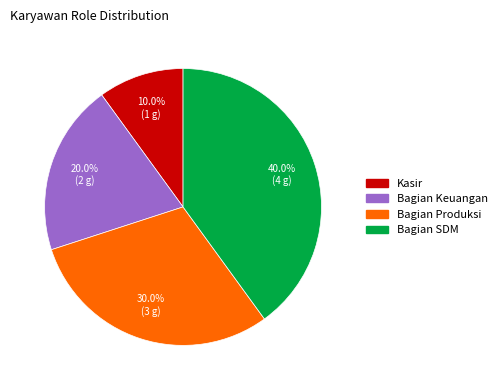

True or false: Bagian Produksi accounts for 25% of the total.

False